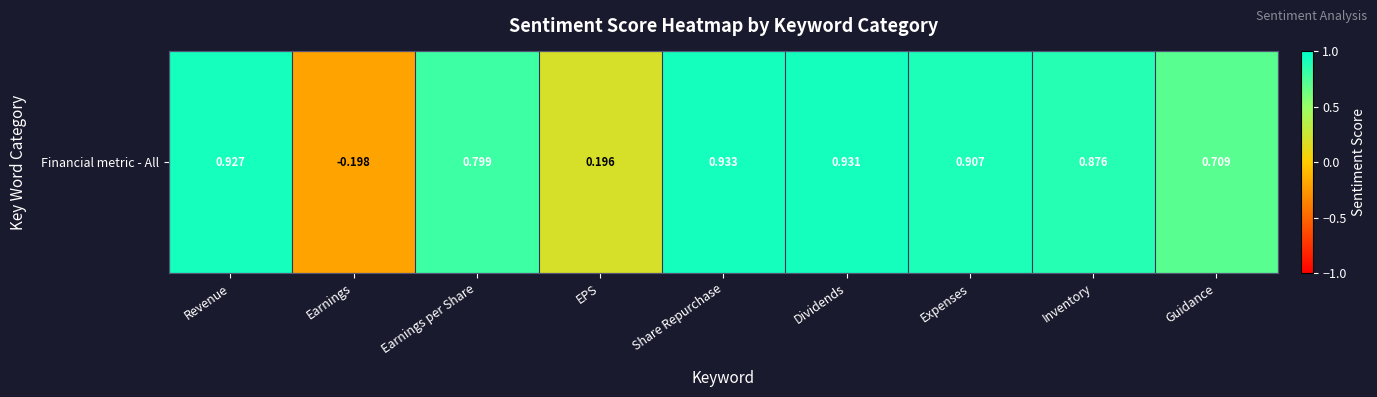

Which category has the lowest value across all series?

Earnings